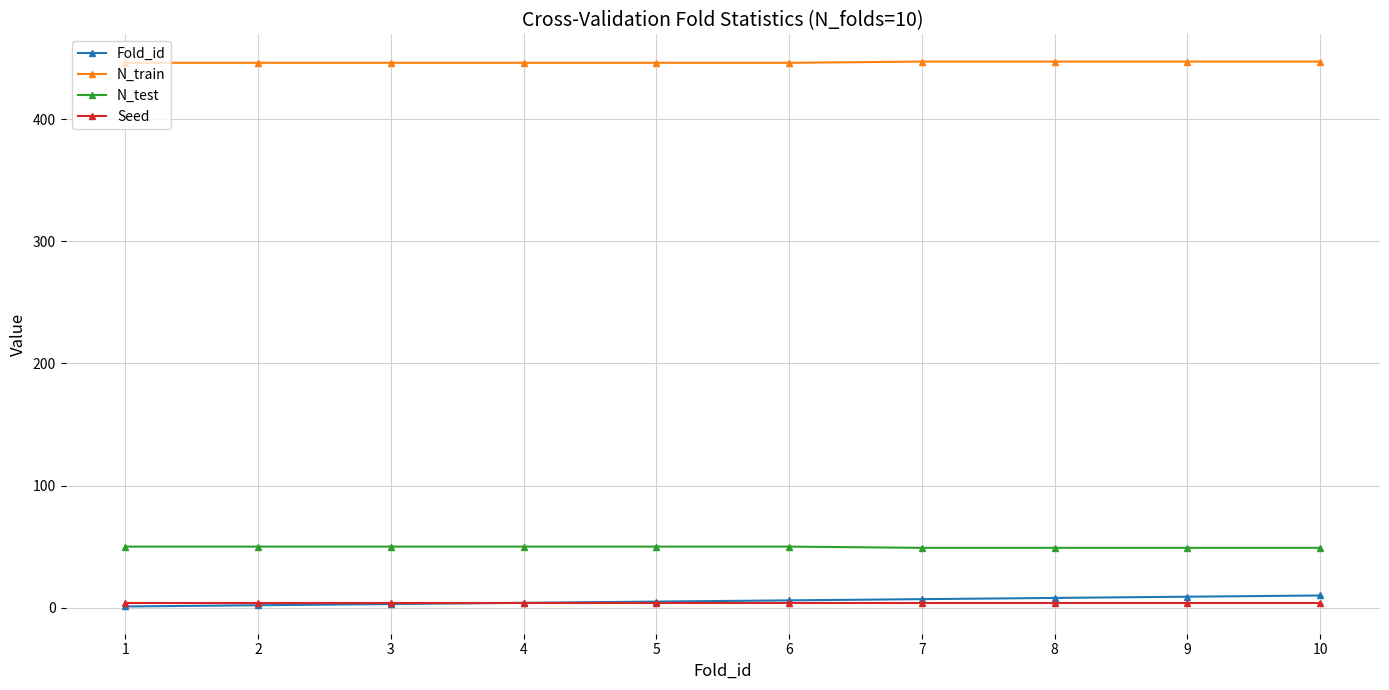

True or false: N_train and Seed intersect in this chart.

False